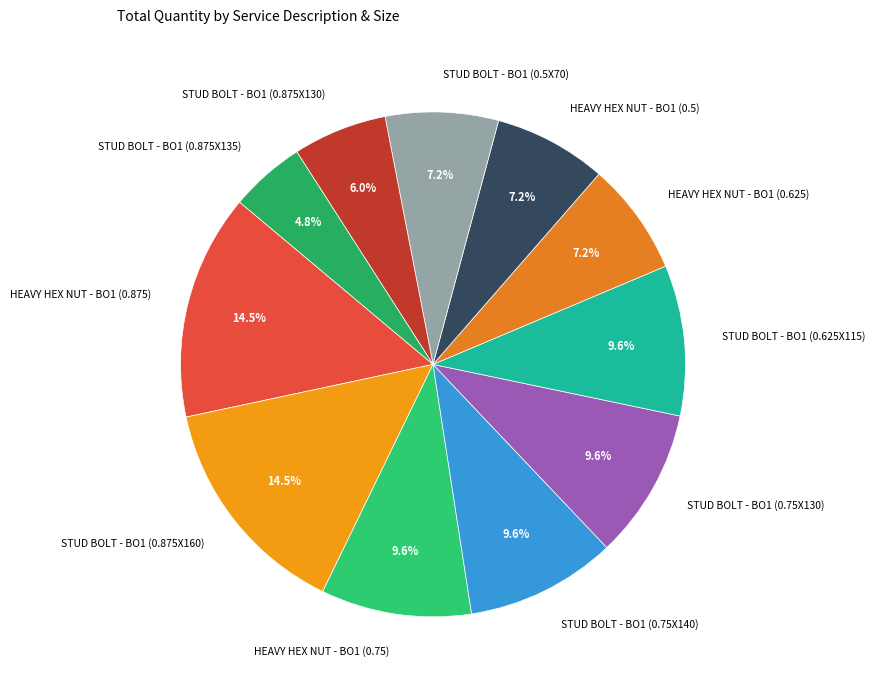

Which category has the smallest portion of the pie?

STUD BOLT - BO1 (0.875X135)